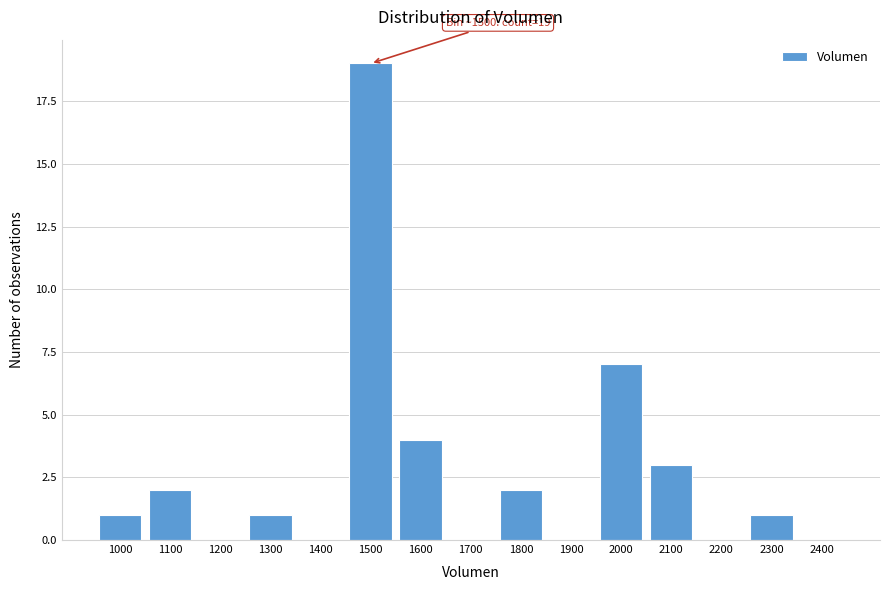

Reading left to right, what are all the values shown in this chart?

1000=1	1100=2	1200=0	1300=1	1400=0	1500=19	1600=4	1700=0	1800=2	1900=0	2000=7	2100=3	2200=0	2300=1	2400=0